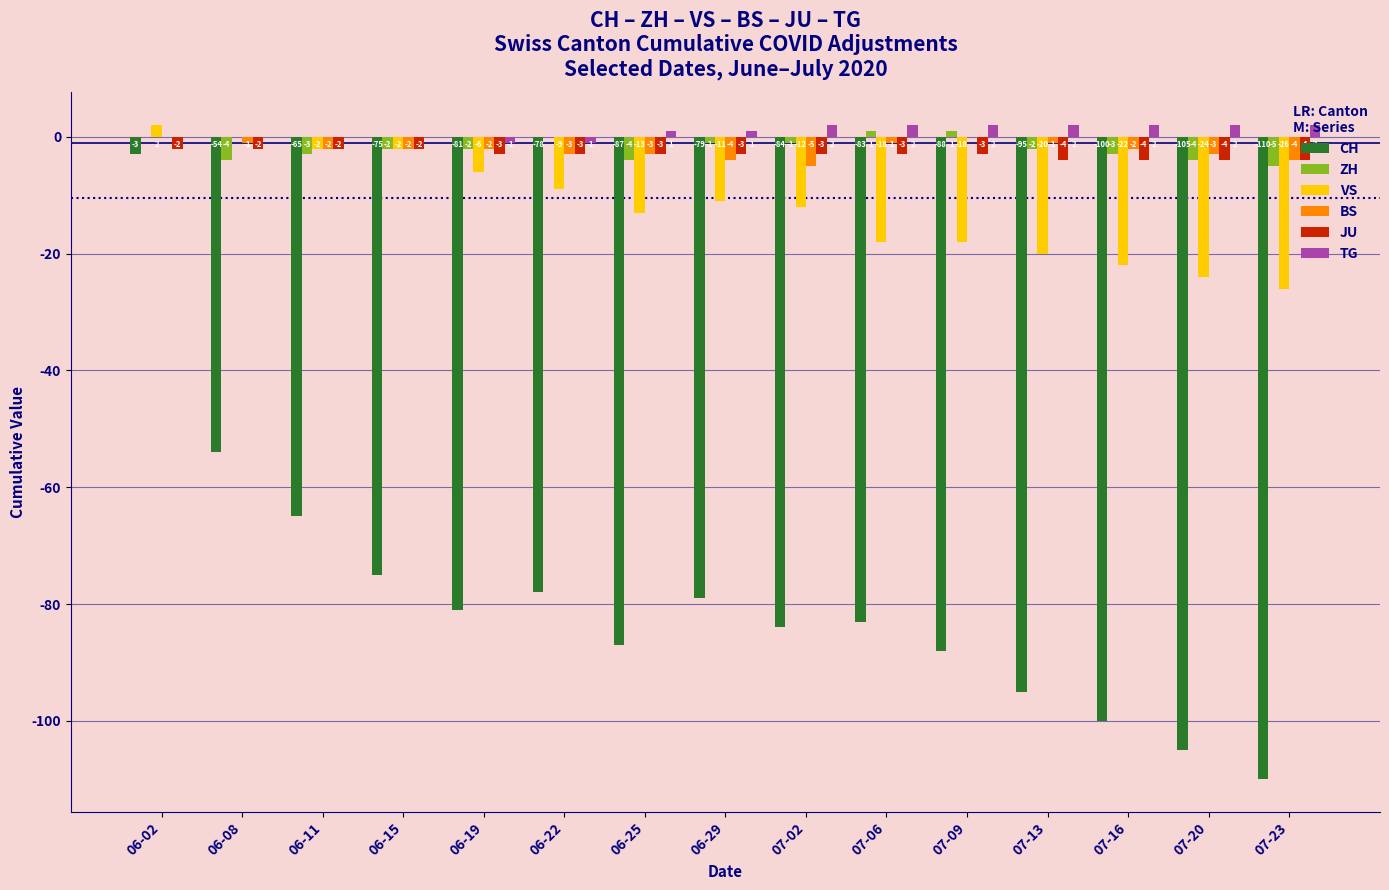

What is the sum of the JU values at 06-15 and 06-11?

-4